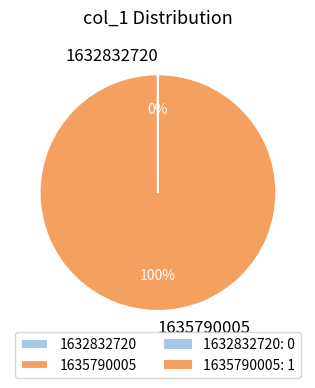

Is there any slice that represents more than half of the pie?

Yes